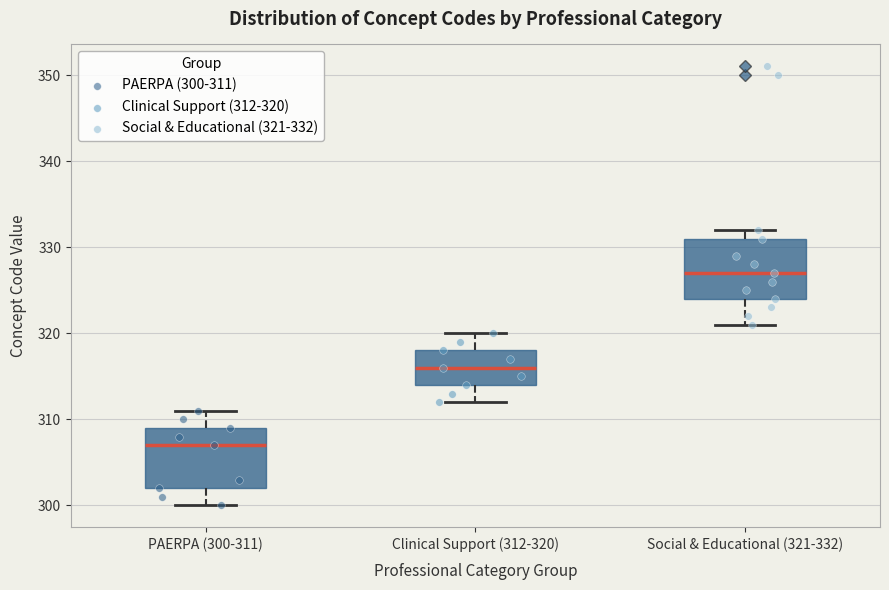

Which box's median line is the highest?

Social & Educational (321-332)